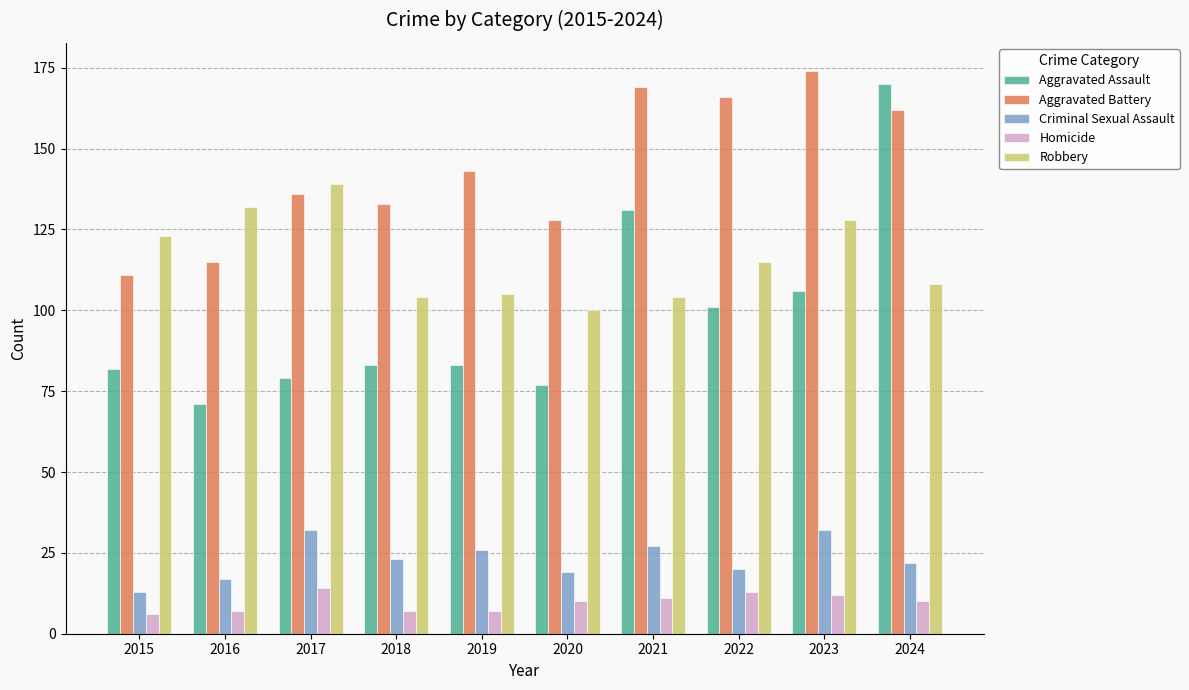

At which label does Aggravated Assault reach its minimum?

2016